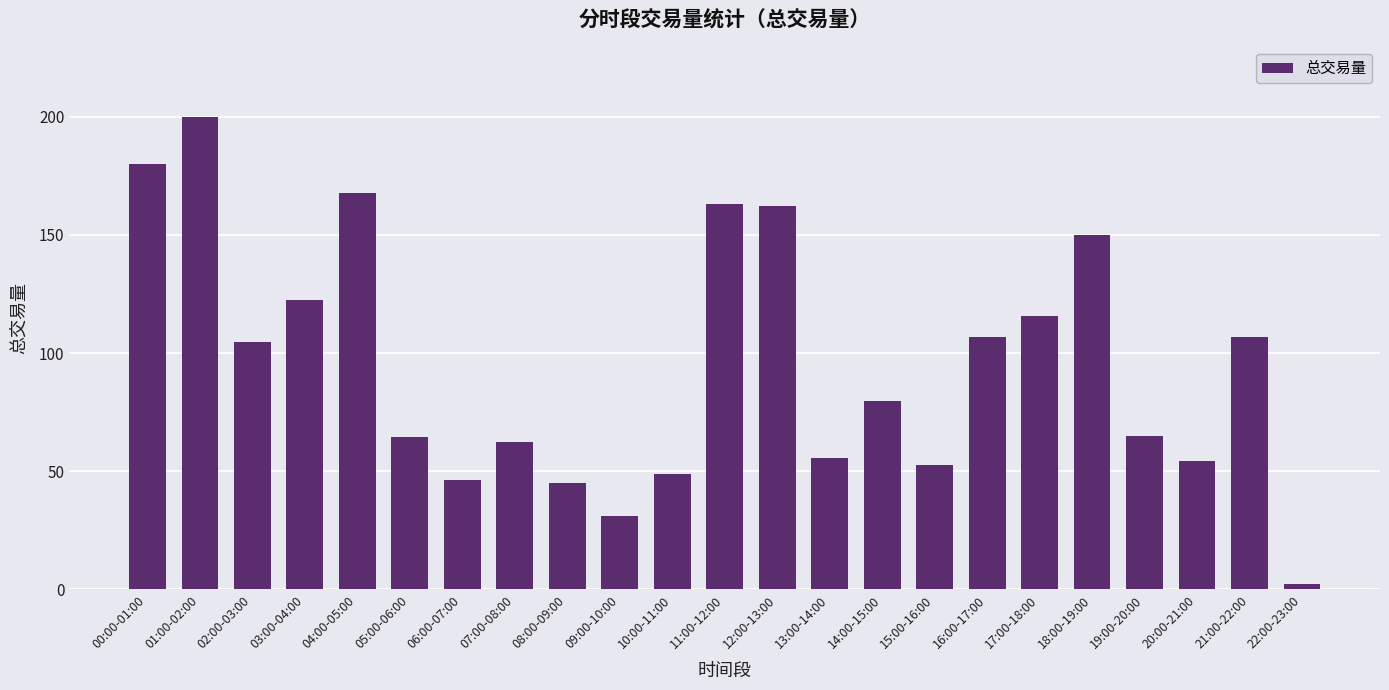

Which label corresponds to the largest value in the chart?

01:00-02:00